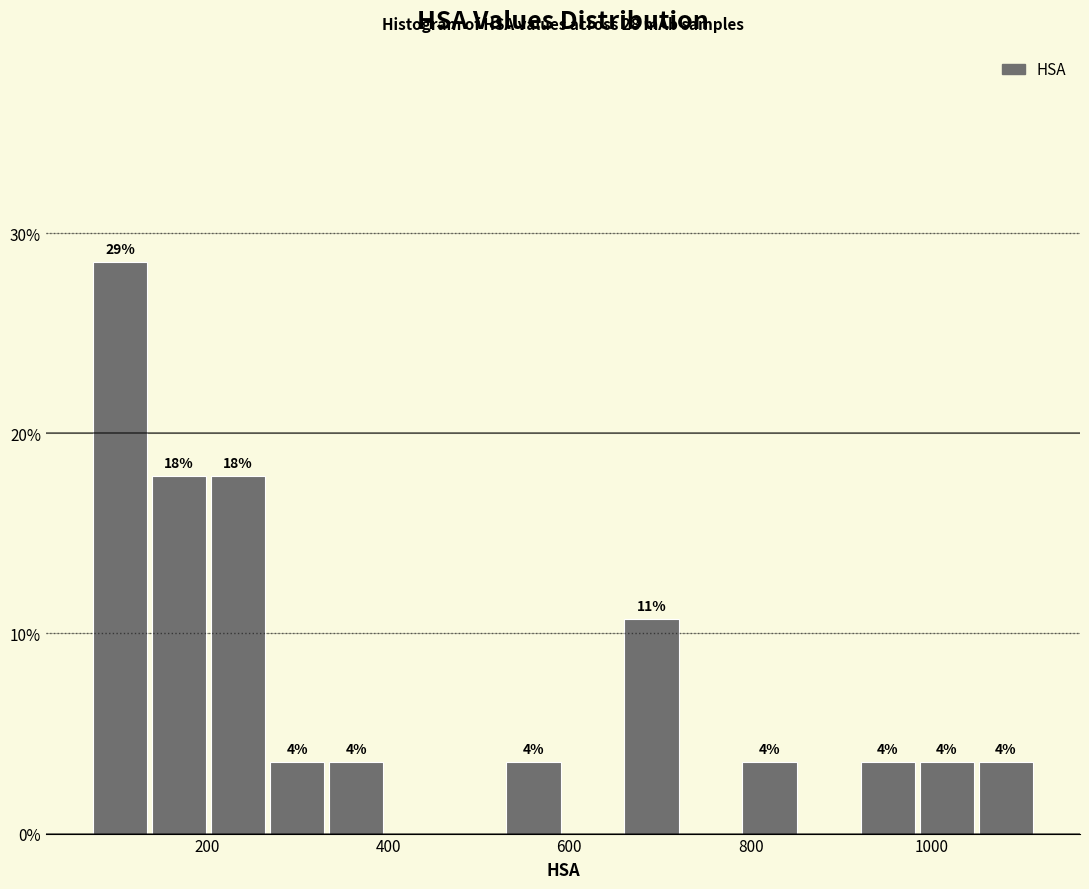

Around what value on the x-axis is the tallest bar? Give the approximate position of its centre, as read against the axis.

100